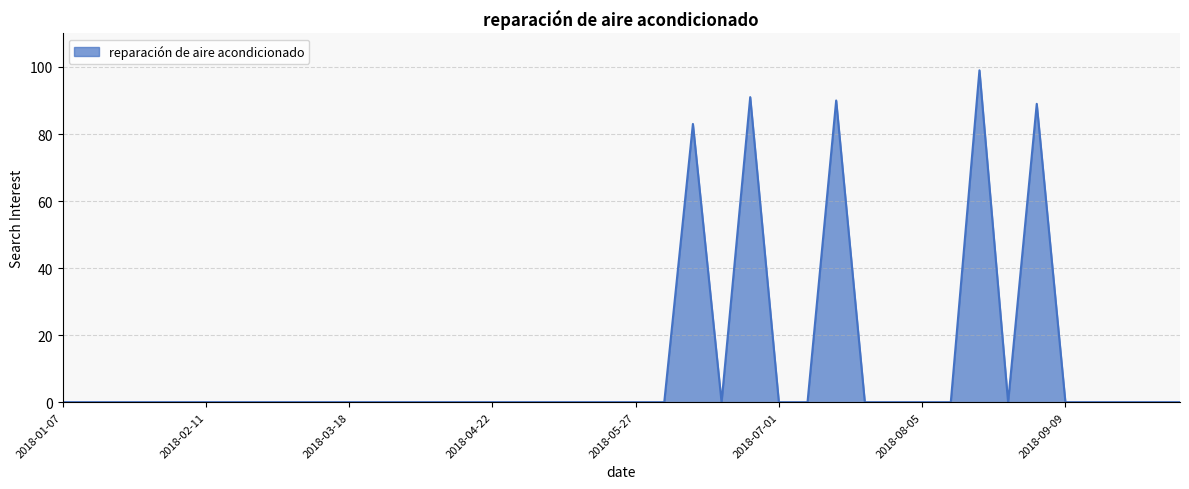

What is the difference between the maximum and minimum values?

99